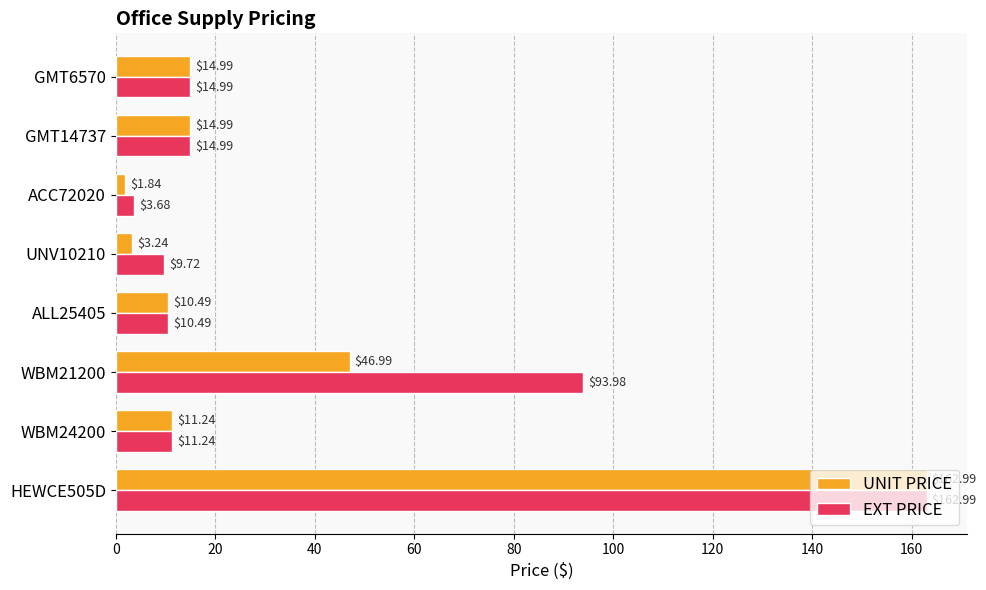

Where is EXT PRICE nearest to the value 83?

WBM21200